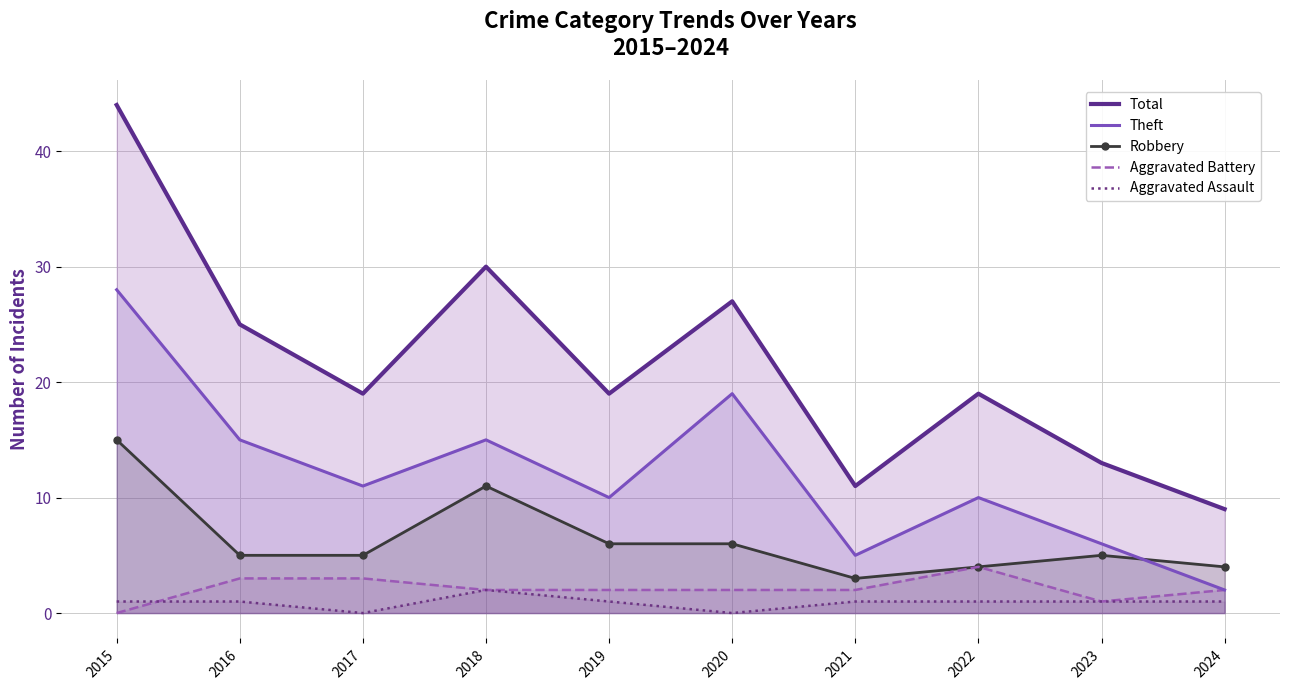

Between 2022 and 2024, which series saw the biggest shift?

Total